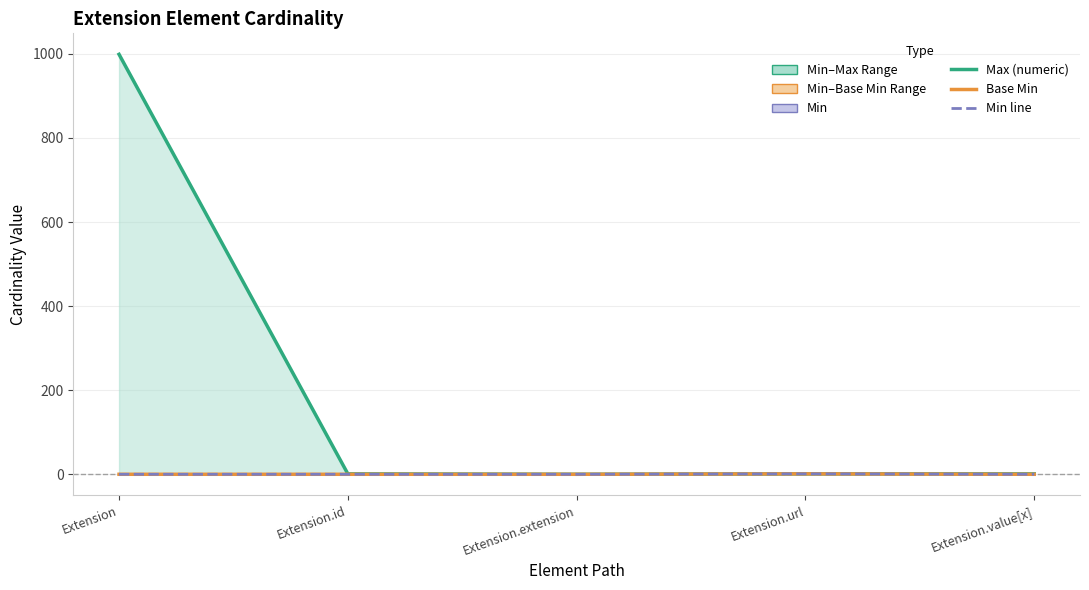

Is the value of Min at Extension.id greater than the value of Max (numeric) at Extension?

No